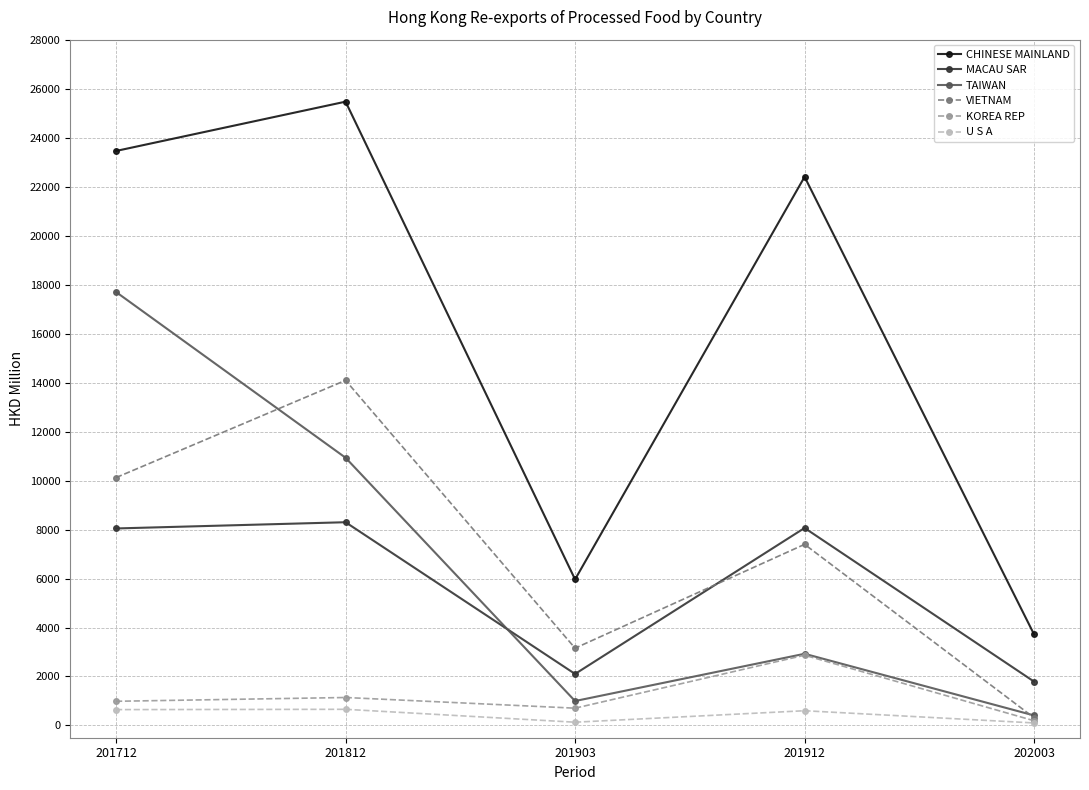

What is the average value of the U S A series?

429.2